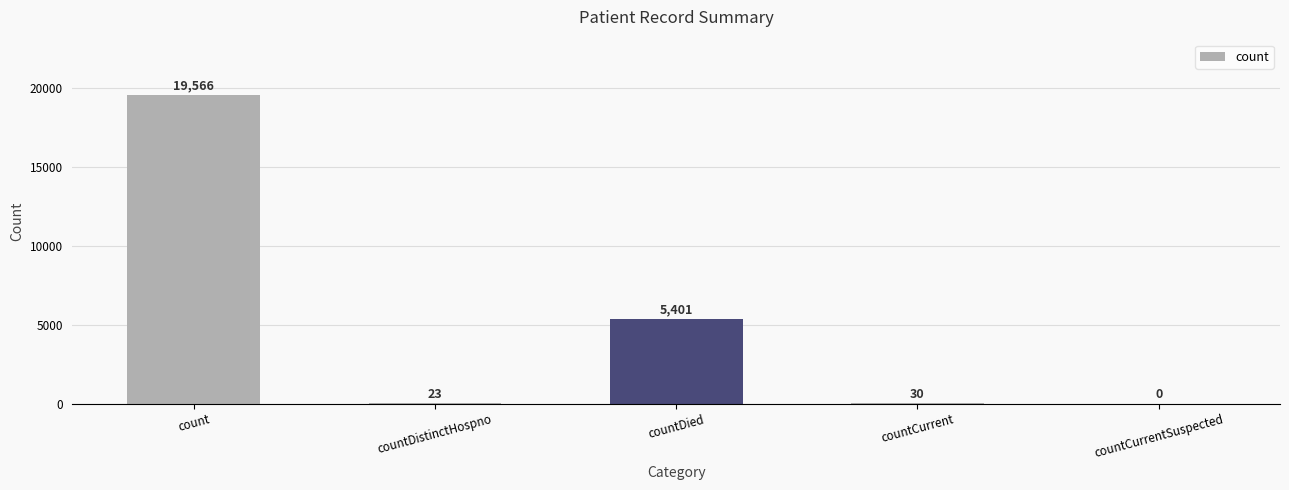

How many categories are shown in the chart?

5